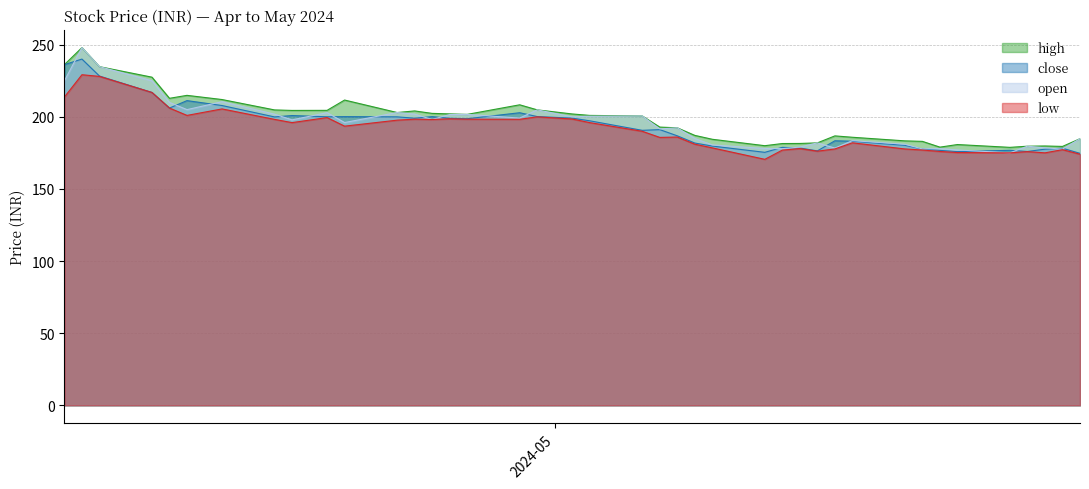

At which label does open reach its minimum?

2024-05-27